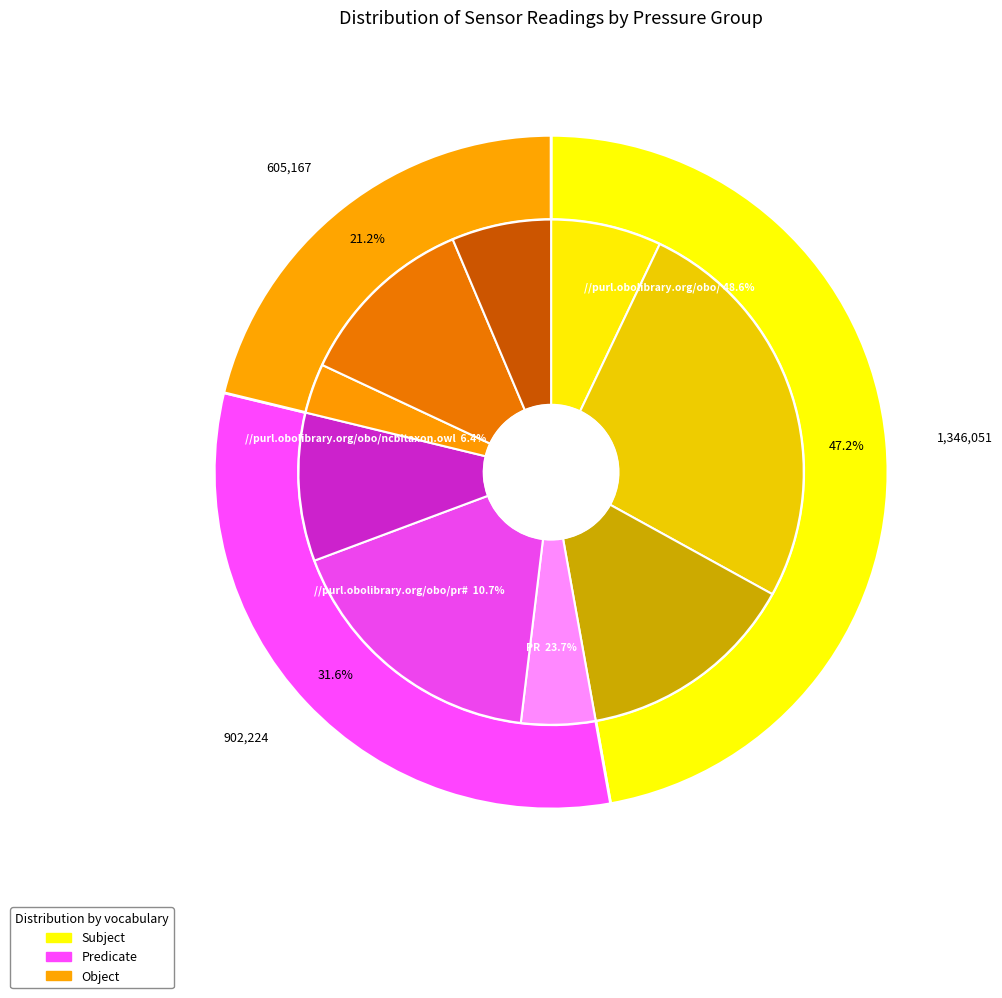

To the nearest percent, what portion does 101252 represent?

4%